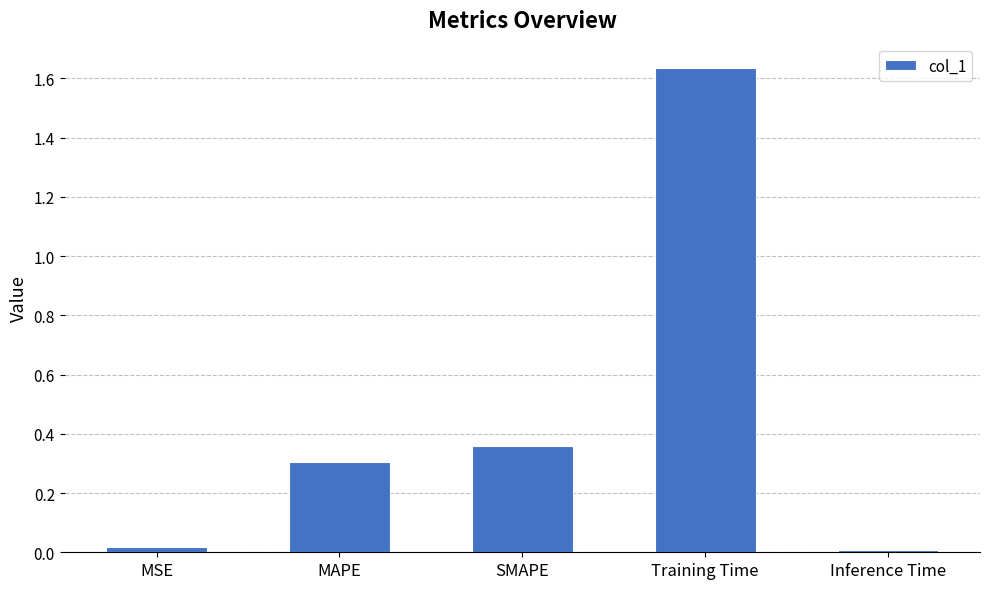

Does the chart contain any negative values?

No